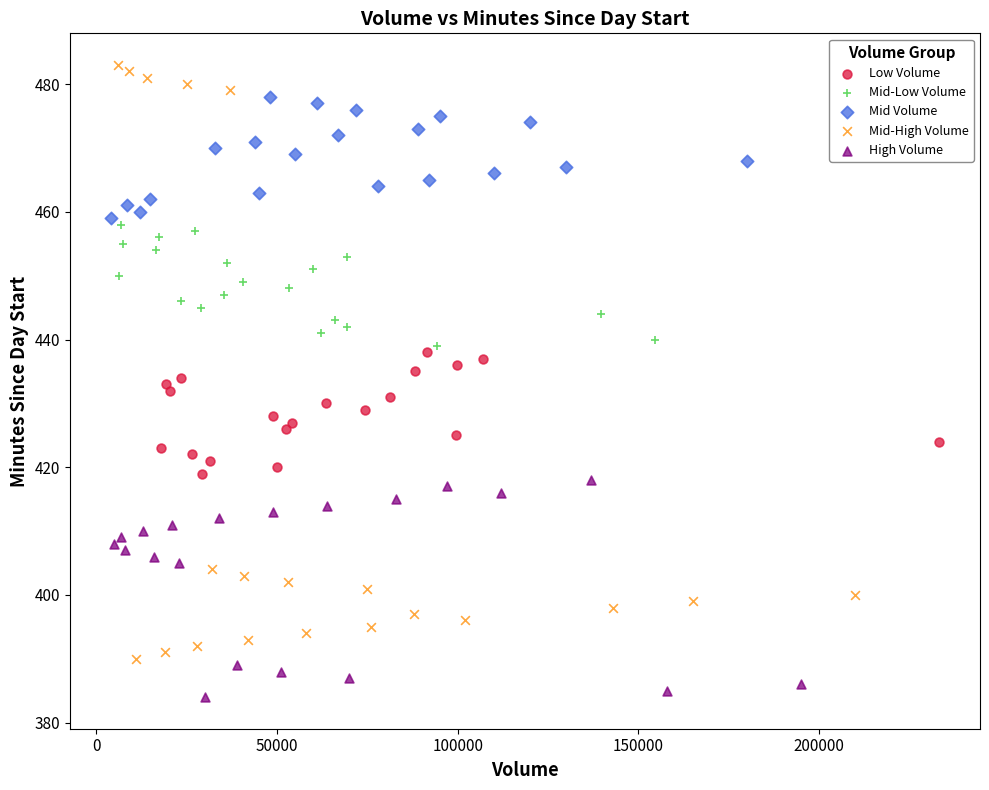

Which series contains the lowest Y value?

High Volume